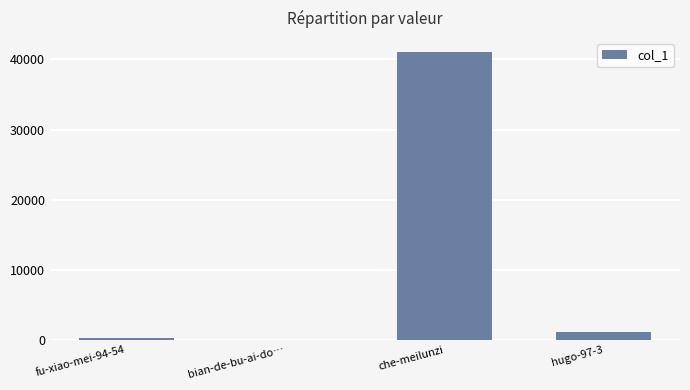

What value does the data have at che-meilunzi?

41019